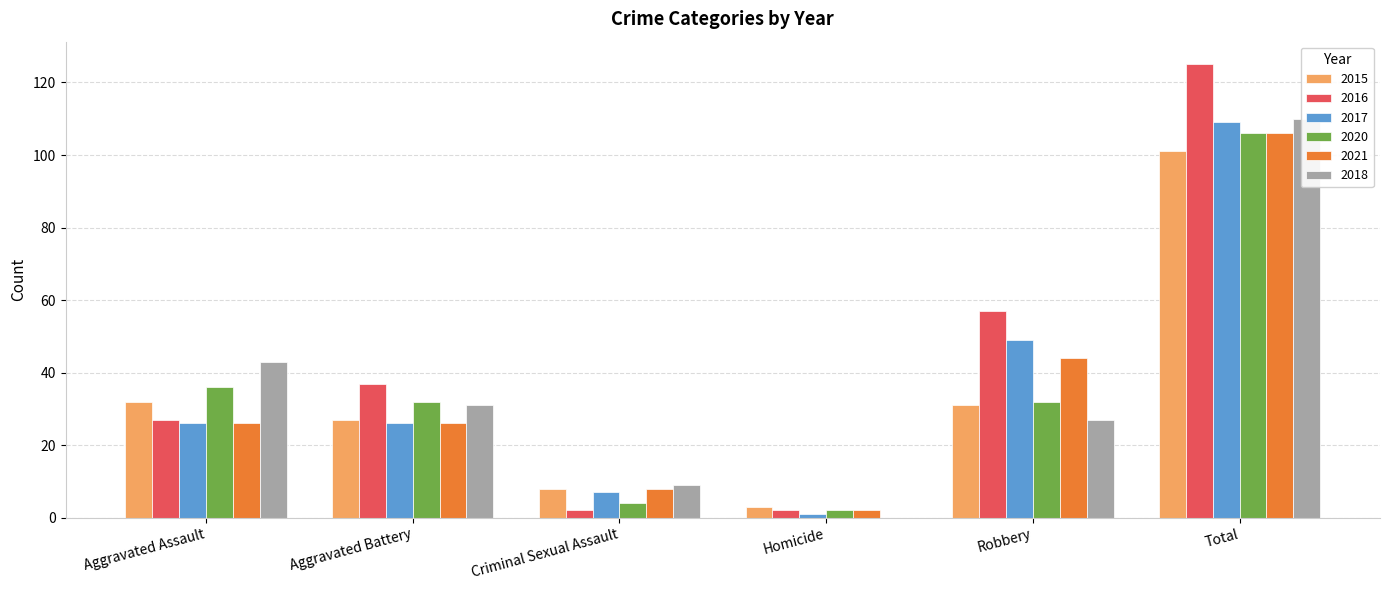

Which label corresponds to the smallest value in the chart?

Homicide